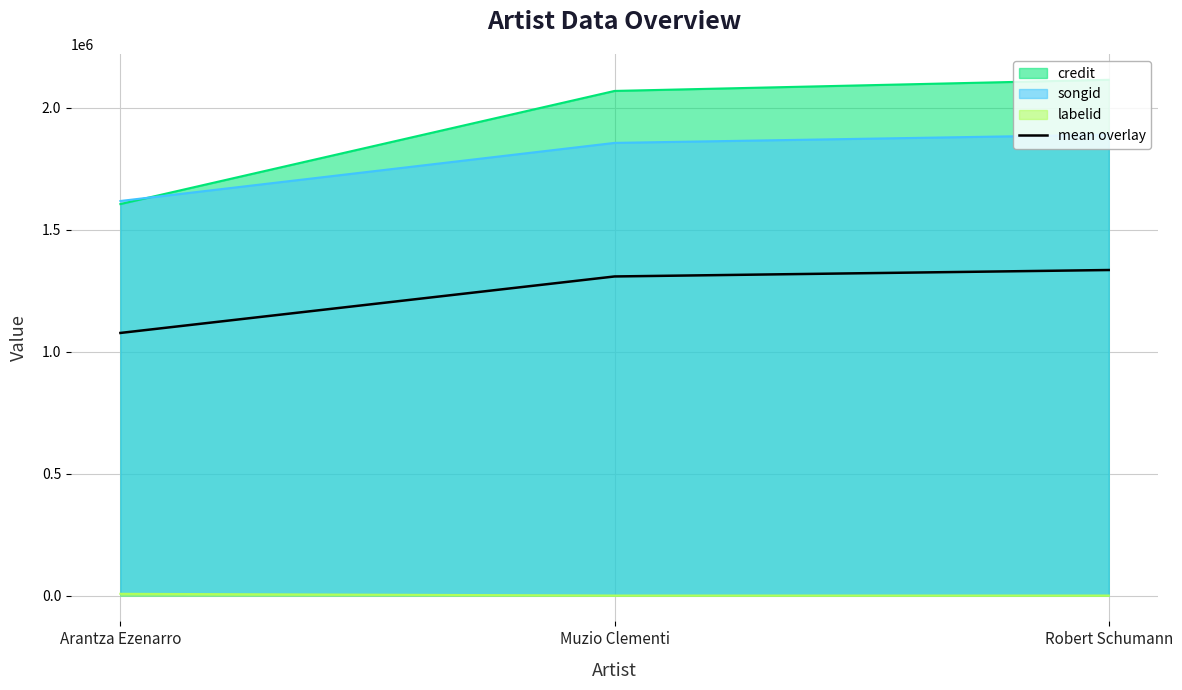

List the labels in order of value, largest first.

Robert Schumann, Muzio Clementi, Arantza Ezenarro